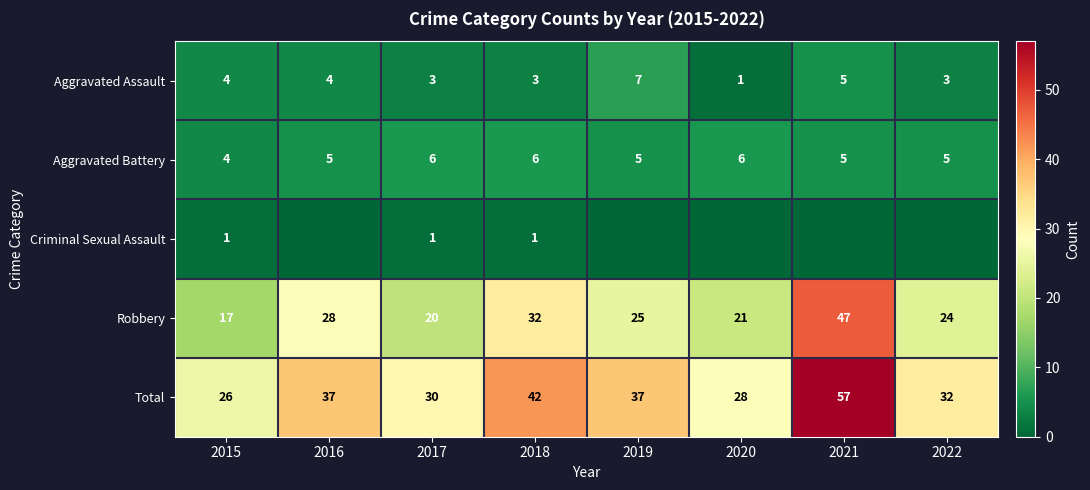

At how many categories does at least one series exceed 36?

4